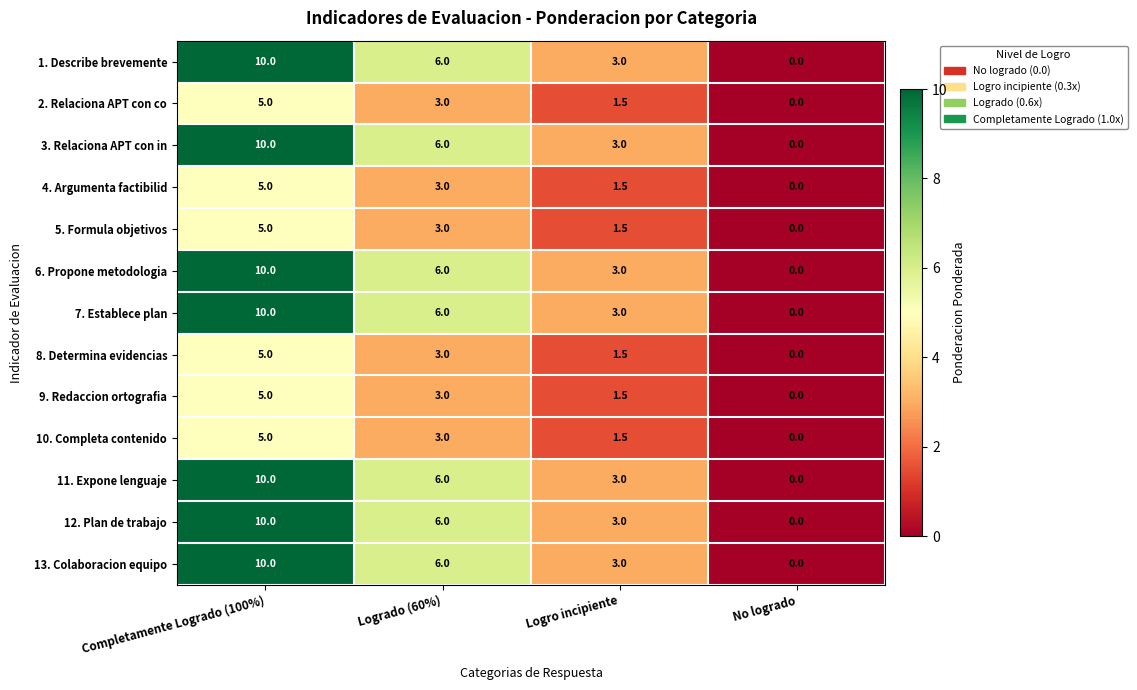

What is the spread (max minus min) of values at Logrado (60%)?

3.0